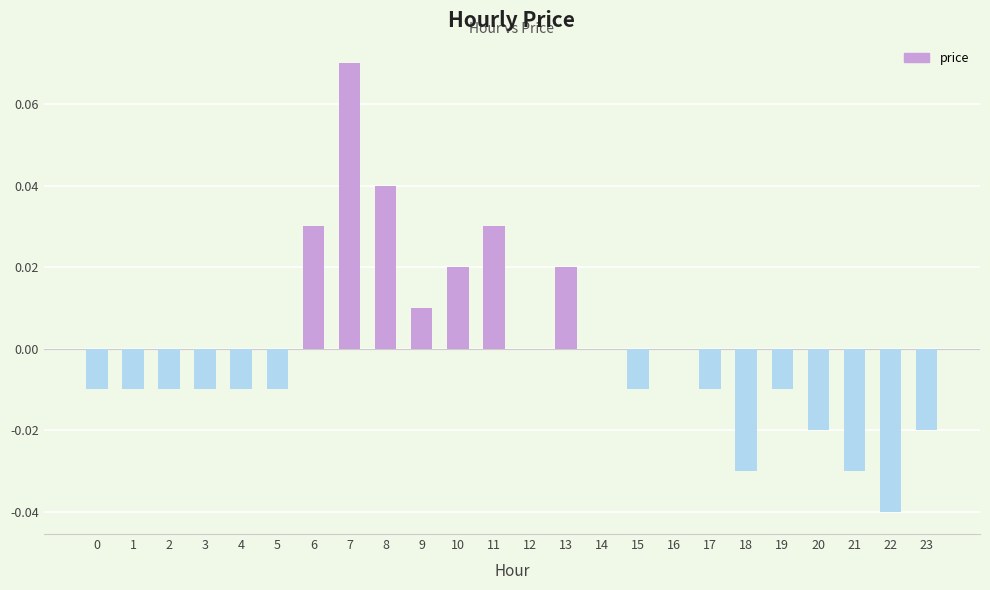

Which label corresponds to the largest value in the chart?

7